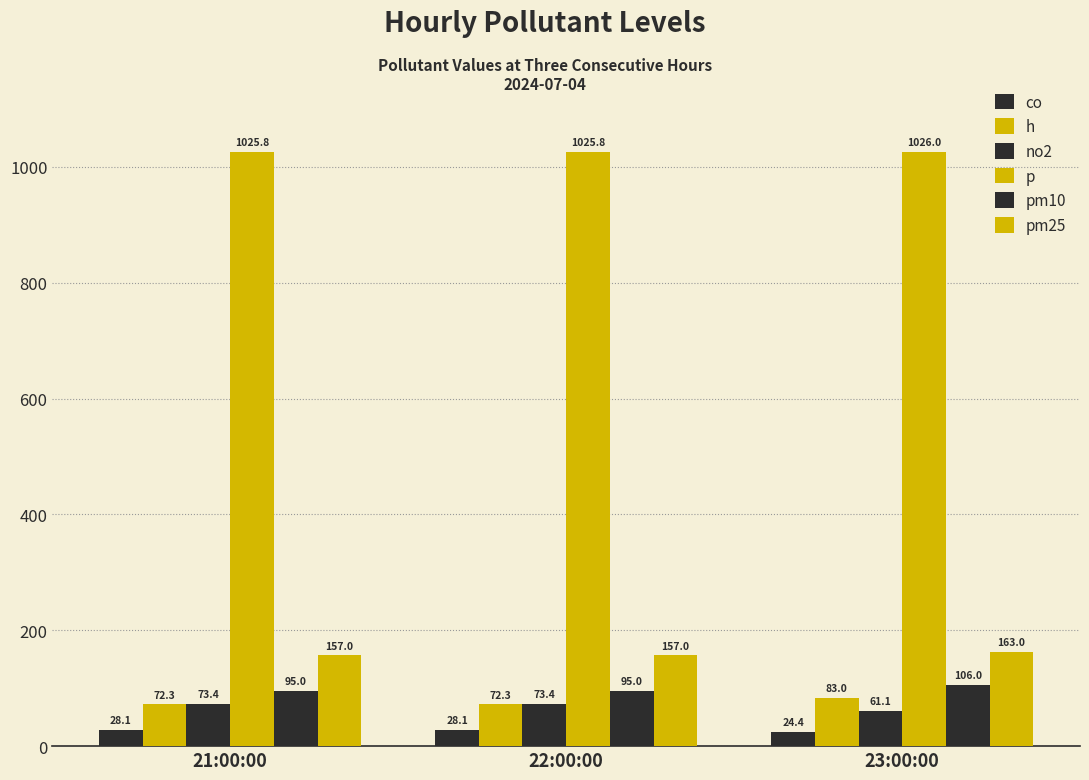

What is the average value of the p series?

1025.9